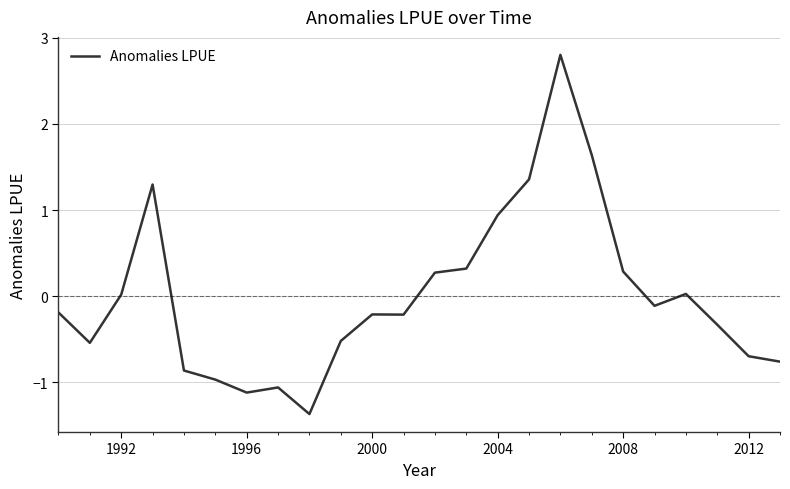

What is the maximum value shown in the chart?

2.8